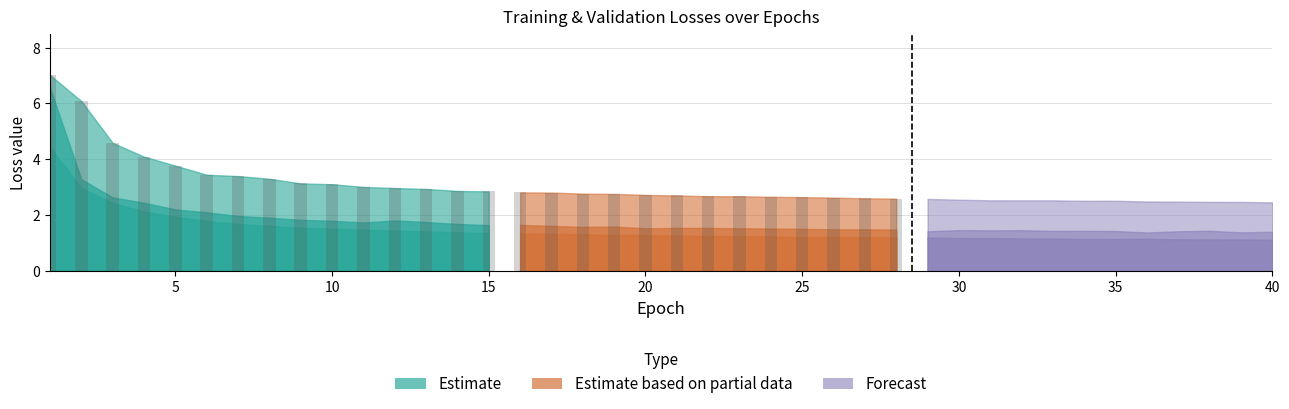

Is it true that val/box_loss equals 2.6 at 27?

True